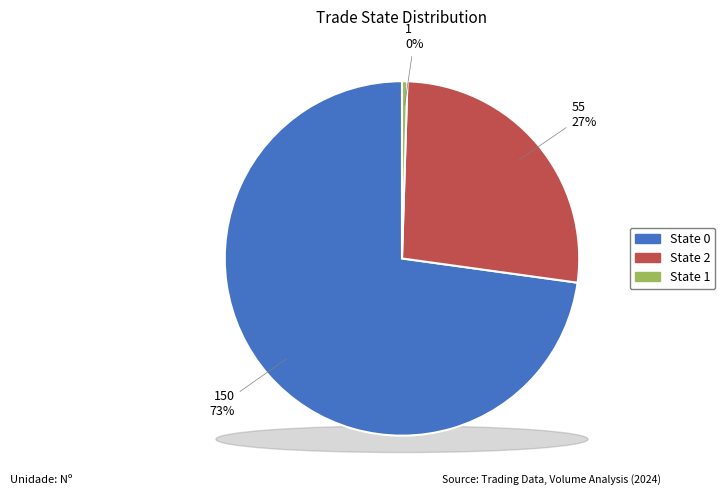

What percentage is NOT represented by 2?

99.5%